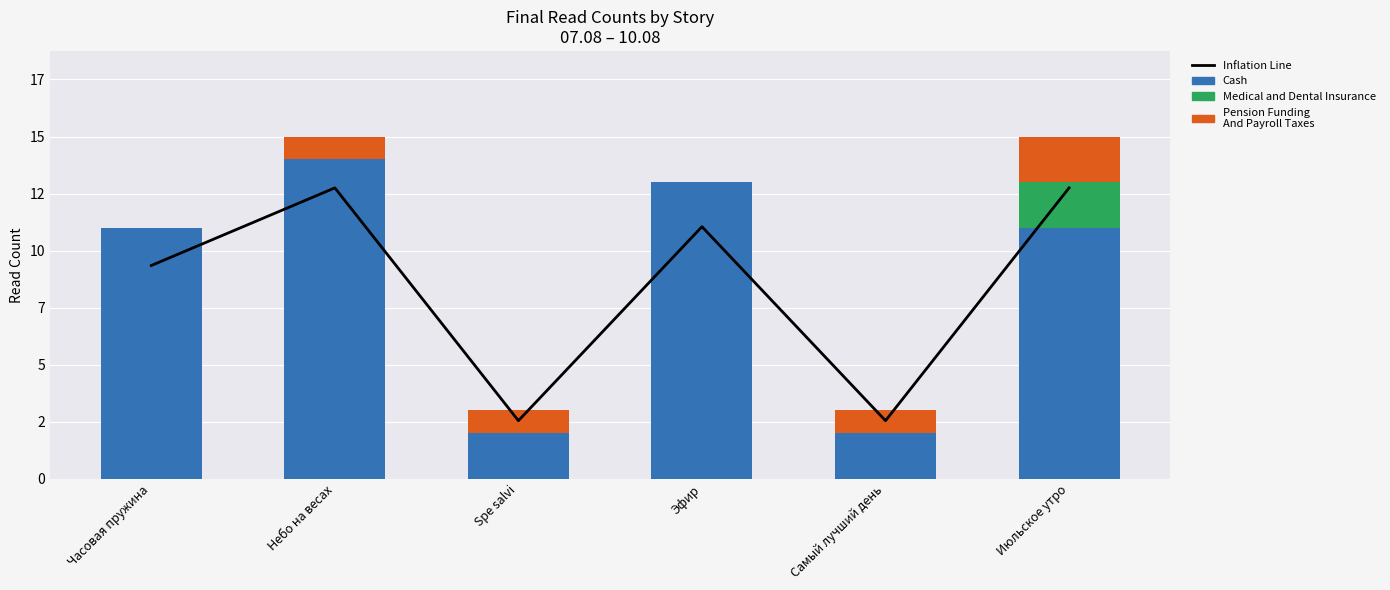

What is the value of the Inflation Line bar at the 1st from the left?

9.3